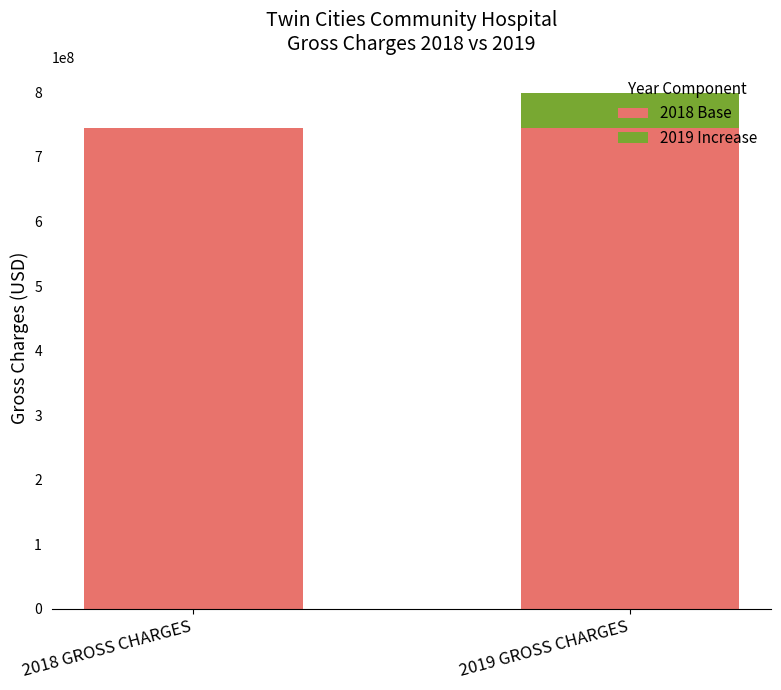

What is the total value across all series at 2019 GROSS CHARGES?

799602768.5